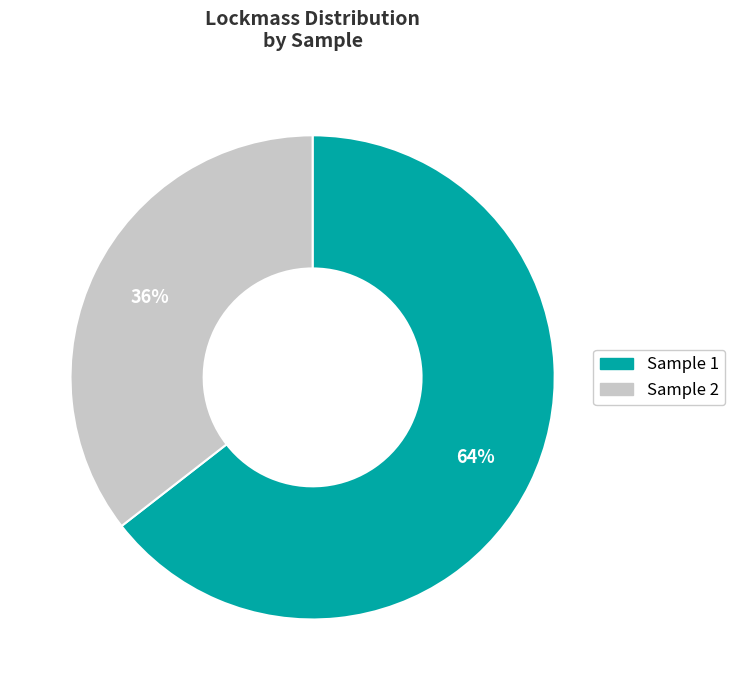

What percentage is the Sample 1 slice, to the nearest percent?

64%